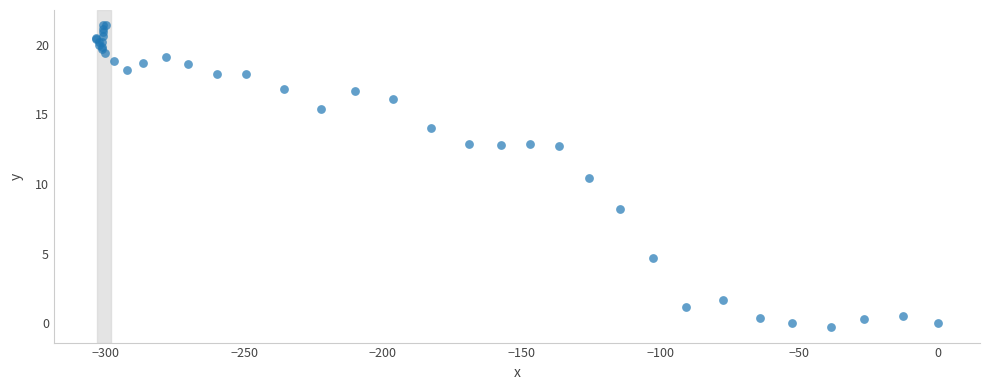

What Y value in the scatter plot is closest to 10?

10.4